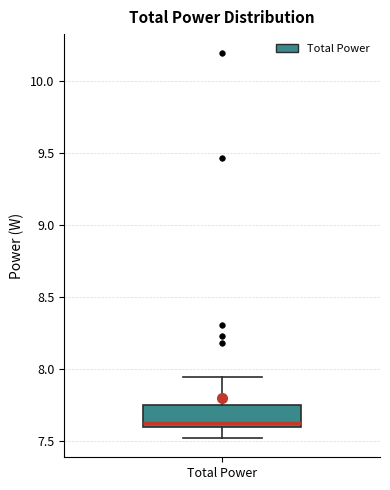

Transcribe this box plot: give where the median line is, the range the box spans, and where the two whiskers end, as read against the y-axis. The values are not printed on the chart, so give them approximately, as read against the axis.

median 7.65, box 7.60 to 7.75, whiskers 7.50 to 7.95